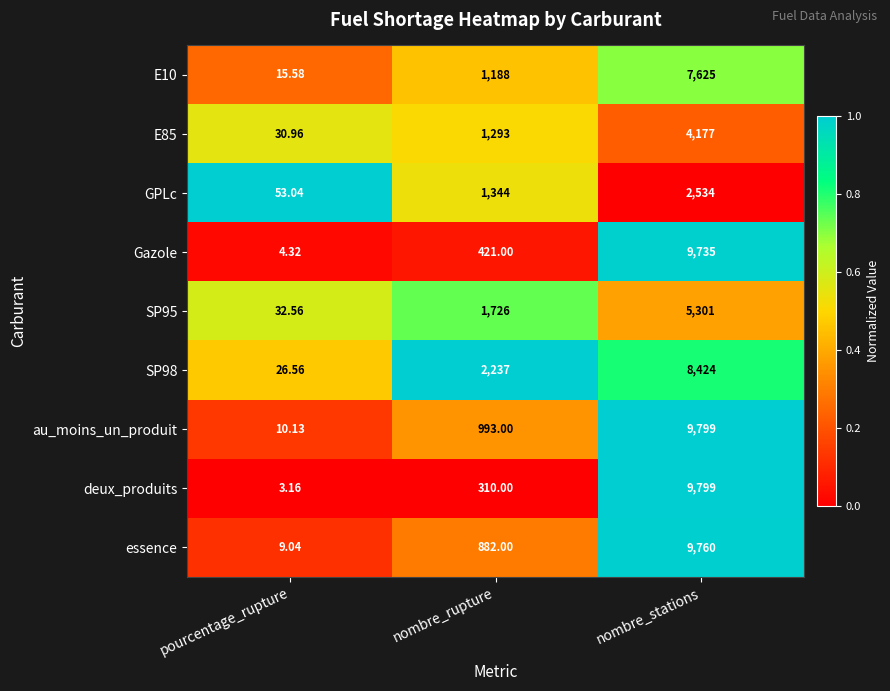

Between pourcentage_rupture and nombre_rupture, which series saw the biggest shift?

SP98